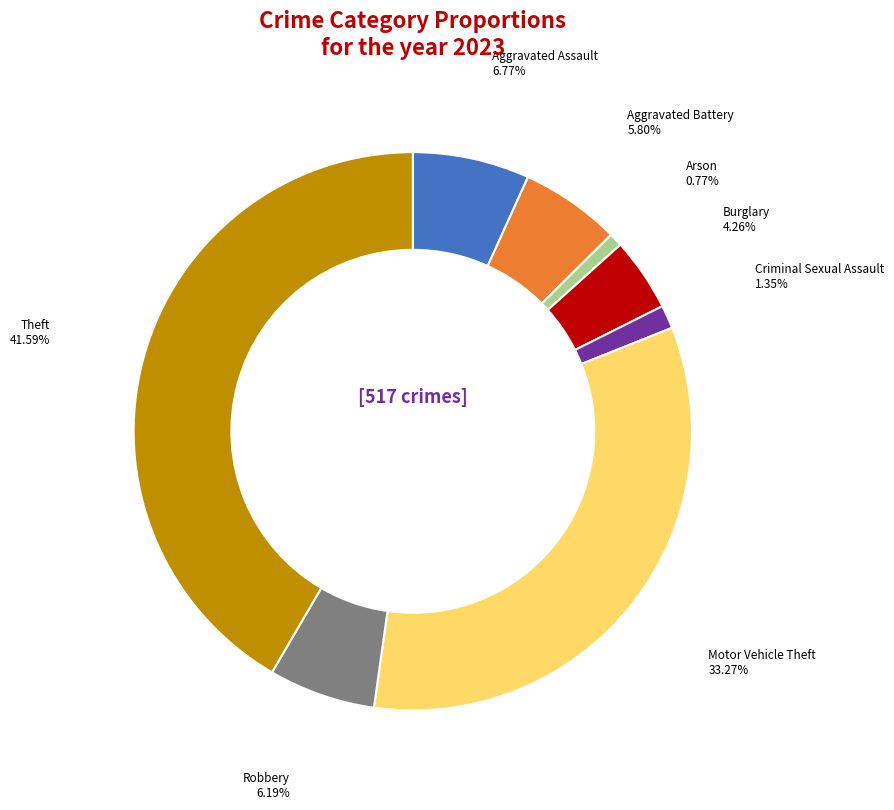

Which category has the biggest portion of the pie?

Theft